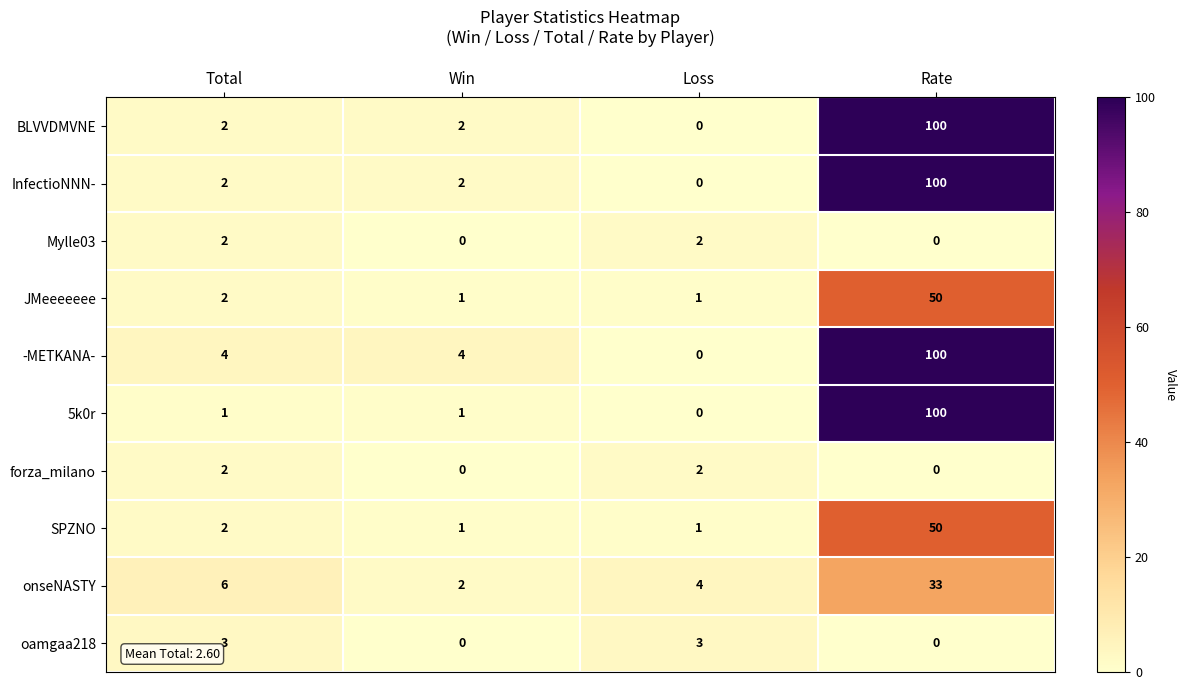

What is the approximate value of 5k0r at Rate, to the nearest 5?

100